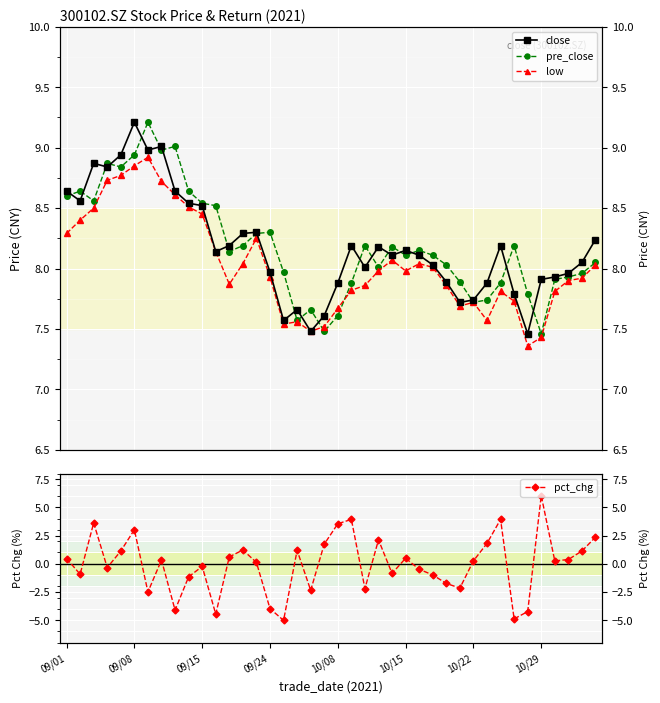

Read the low value at 14.

8.2